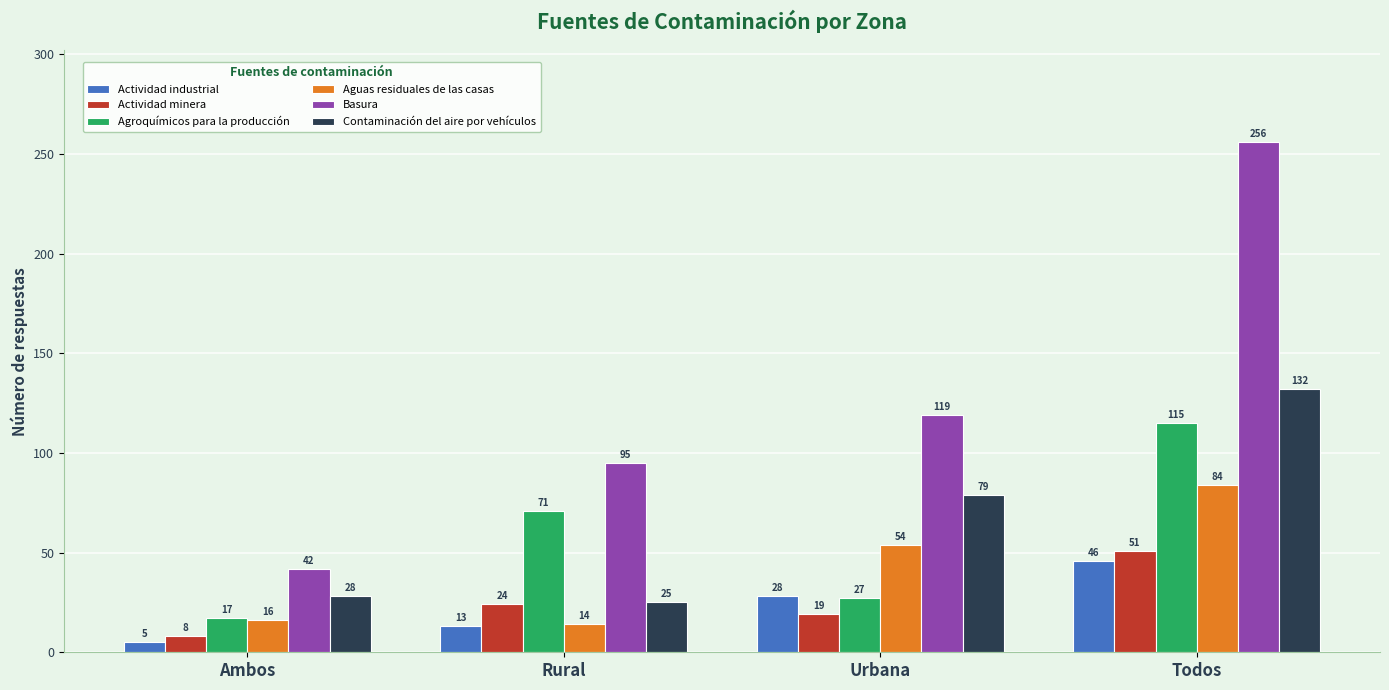

How many Actividad industrial values are between 13 and 46?

3